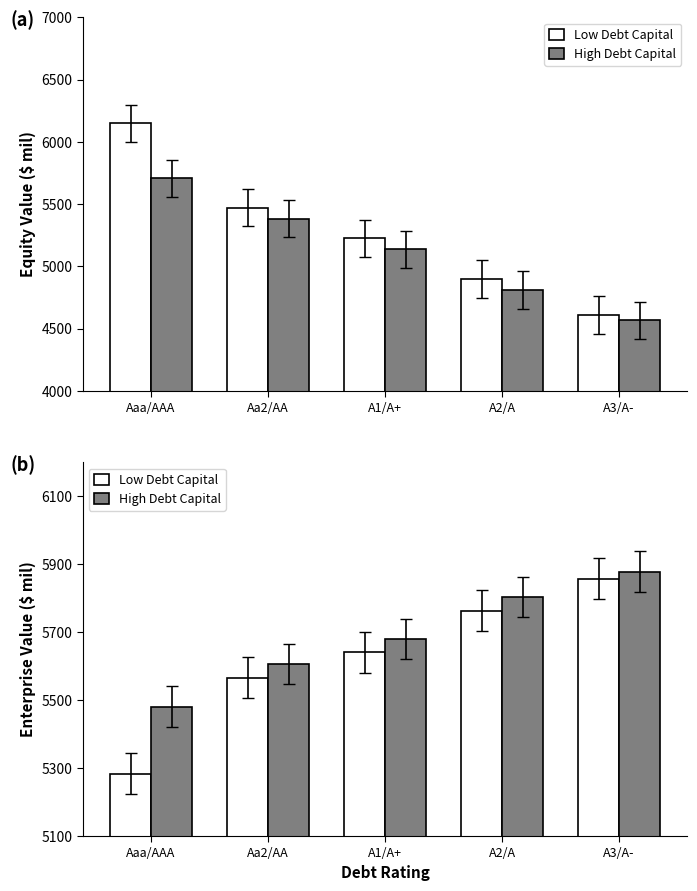

Is it true that High Debt Capital equals 7854.5 at A2/A?

False